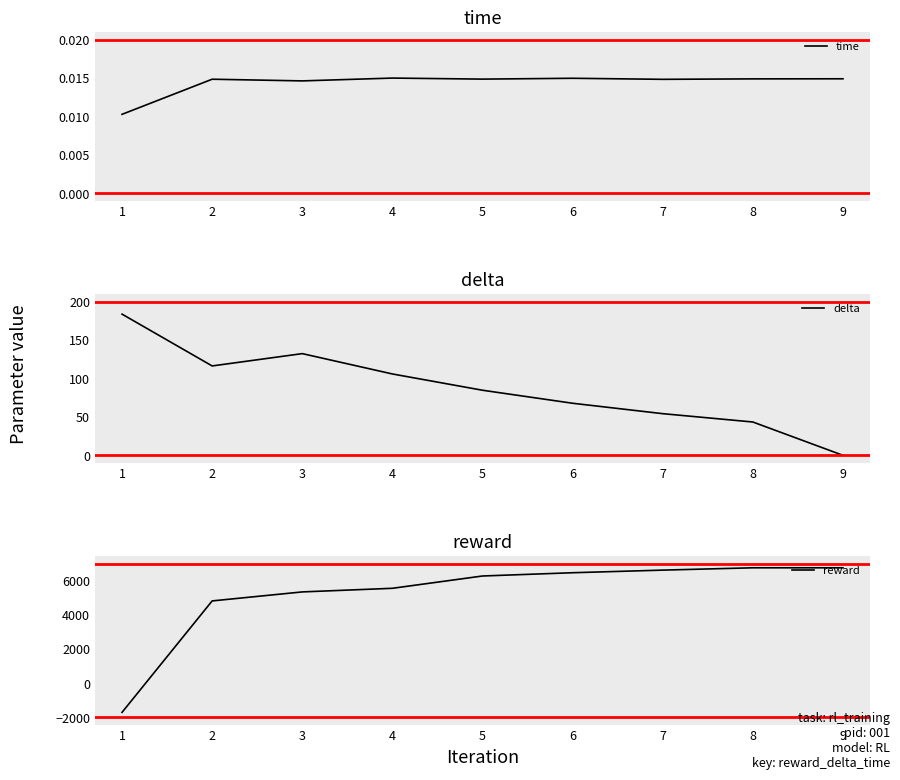

Is this an area chart (filled region under the line)?

No